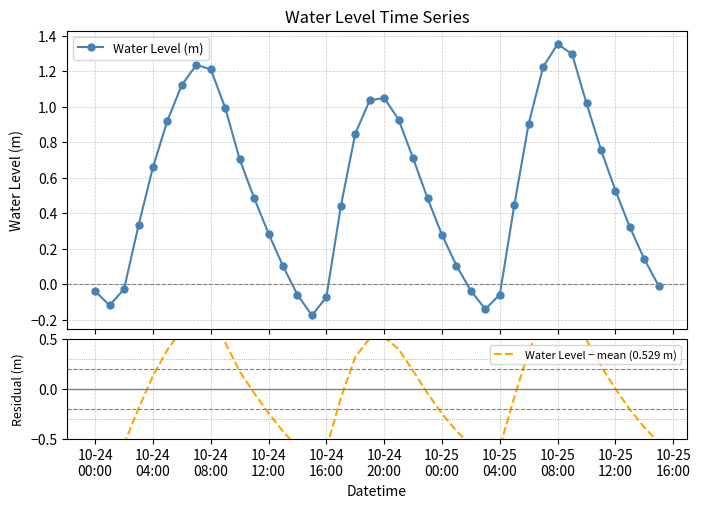

In Water Level (m), how many points are higher than both neighbors (excluding endpoints)?

3